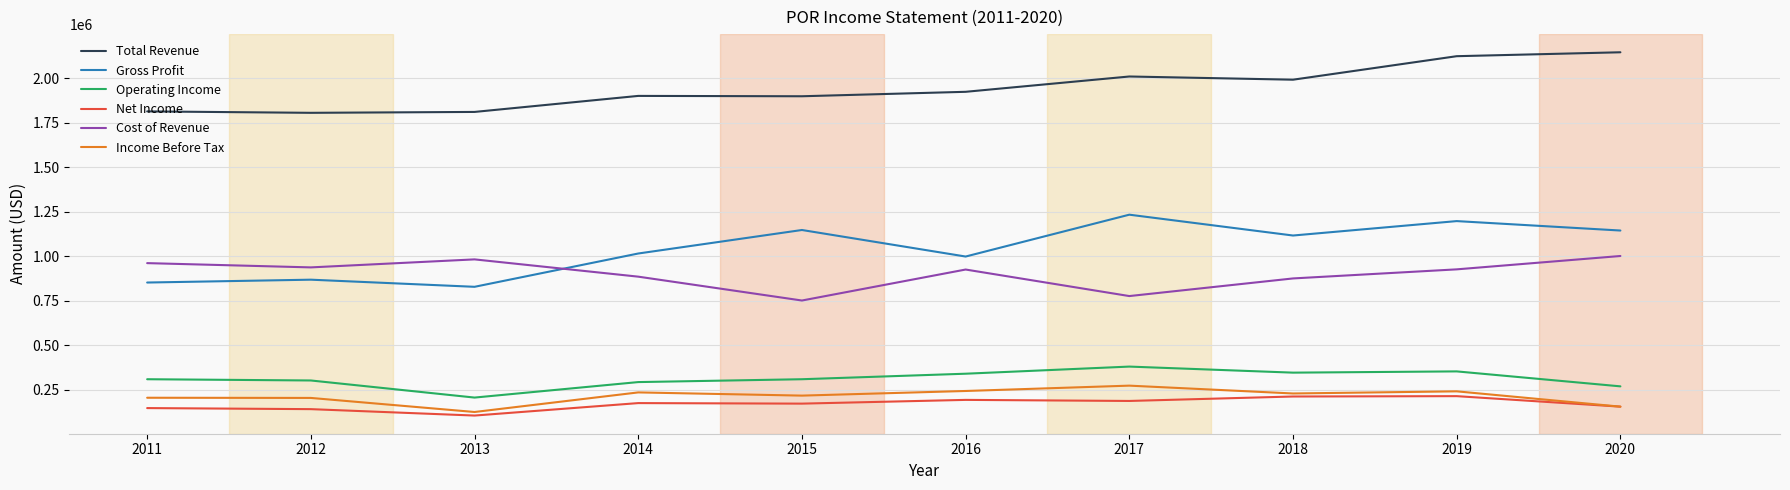

What is the spread (max minus min) of values at 2015?

1726000